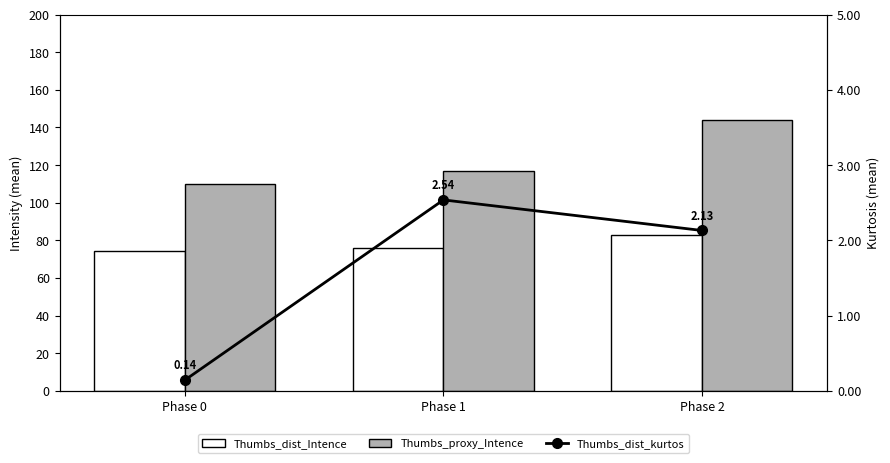

What are all the series names shown in the legend?

Thumbs_dist_Intence, Thumbs_proxy_Intence, Thumbs_dist_kurtos